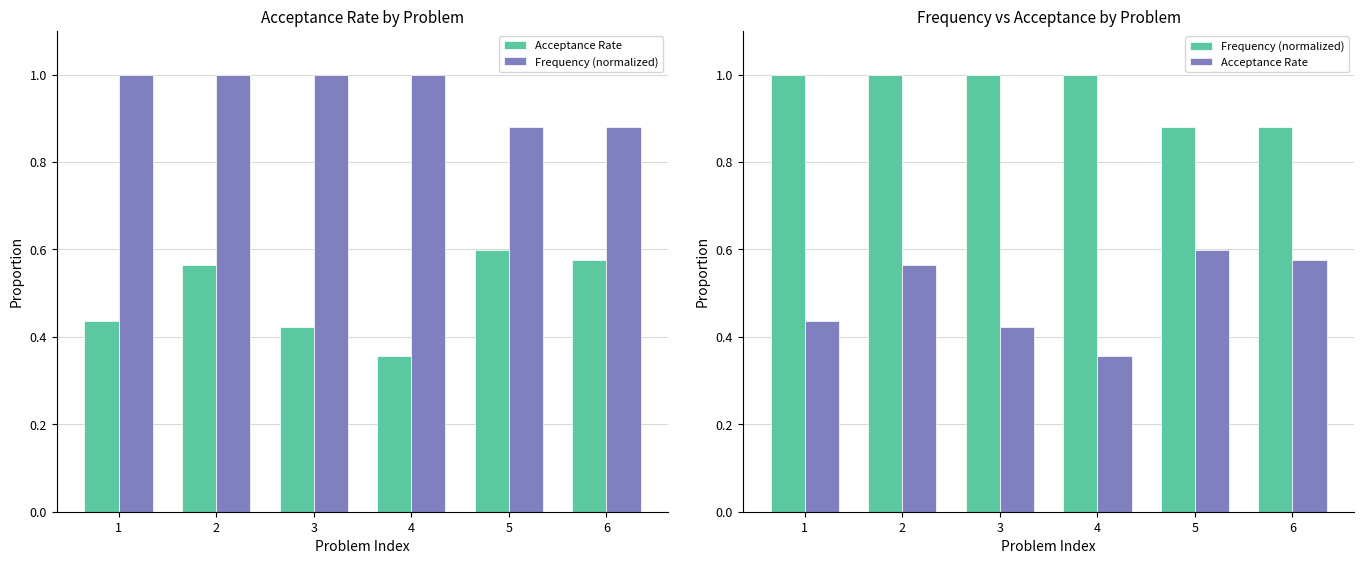

Count the Frequency (normalized) values in the range 0 to 1.

6